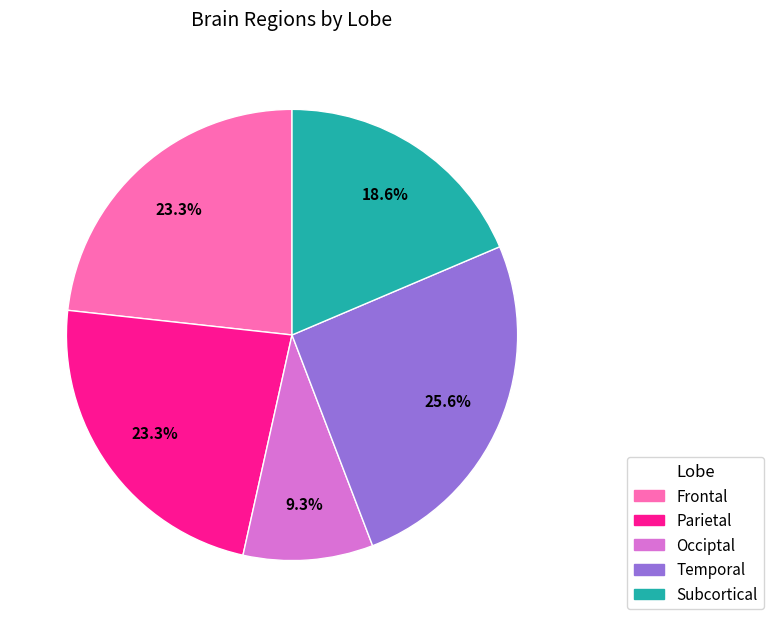

Is there a majority slice in this chart?

No